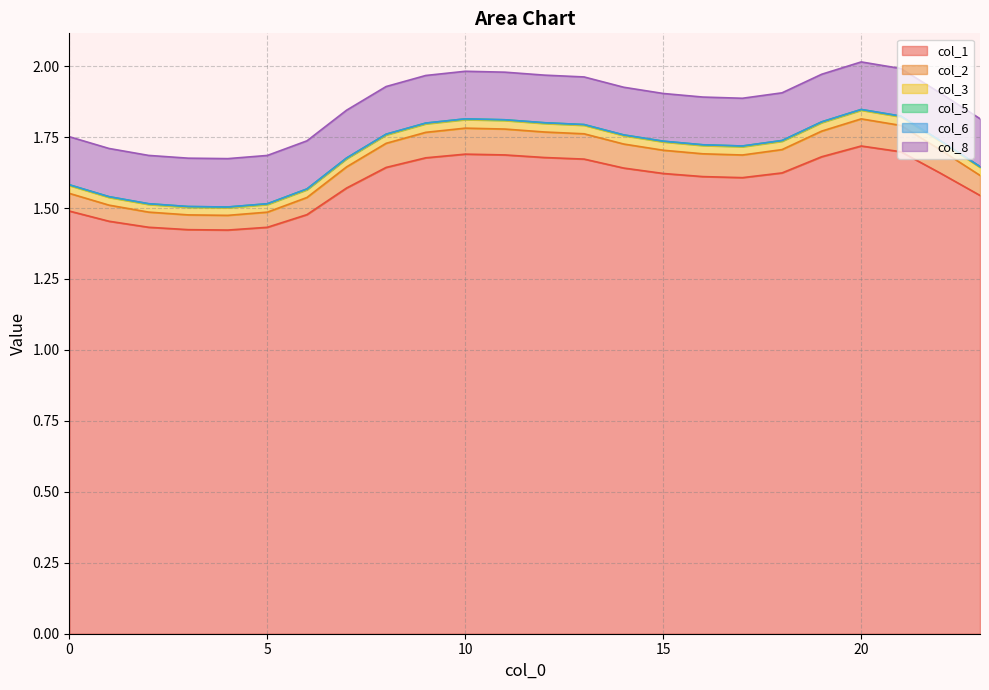

Is the value of col_3 at 15 greater than the value of col_2 at 6?

Yes